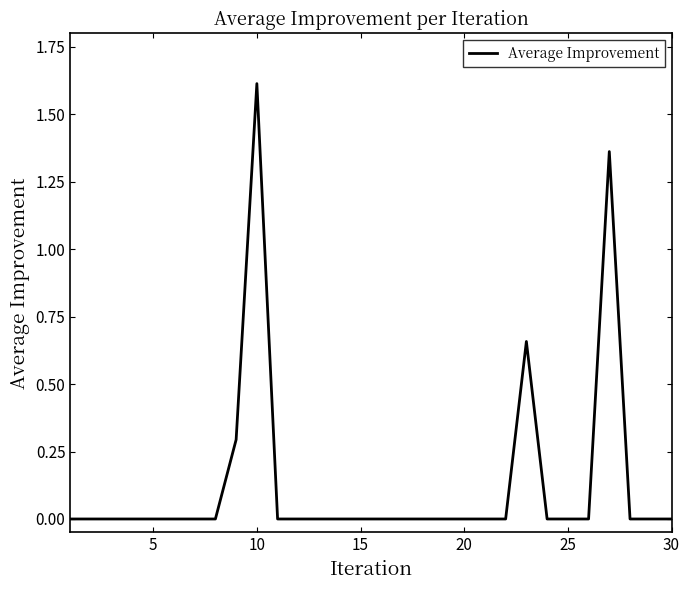

Is this an area chart (filled region under the line)?

No